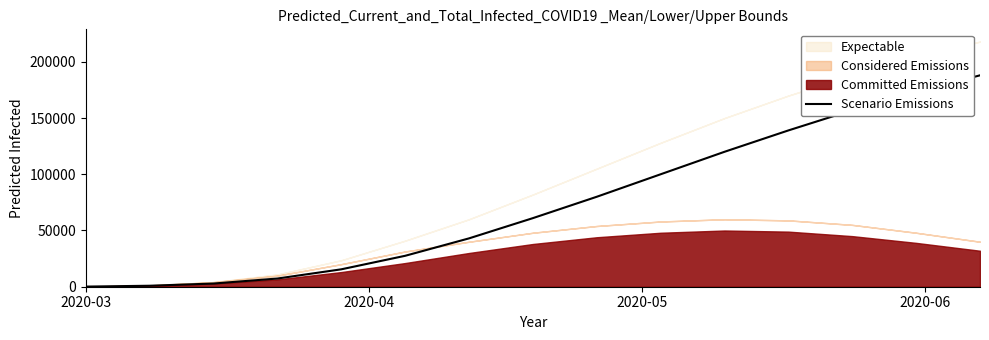

What is the difference between the second highest and minimum values?

172891